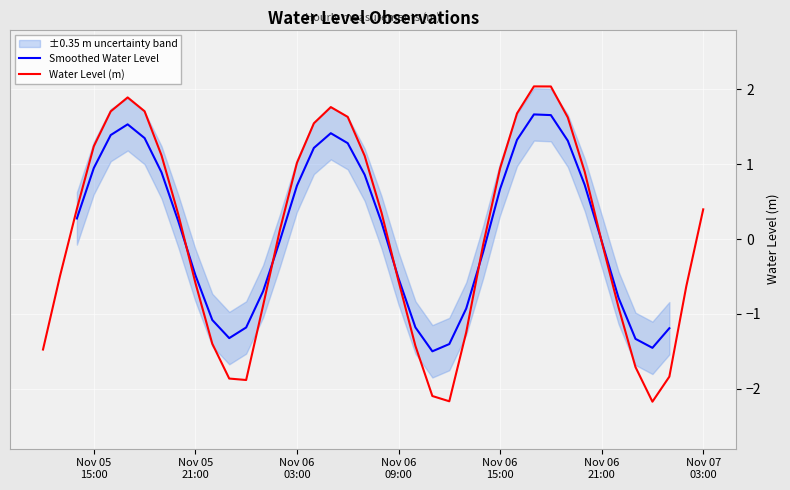

How many points are higher than both their immediate neighbors (excluding endpoints)?

3